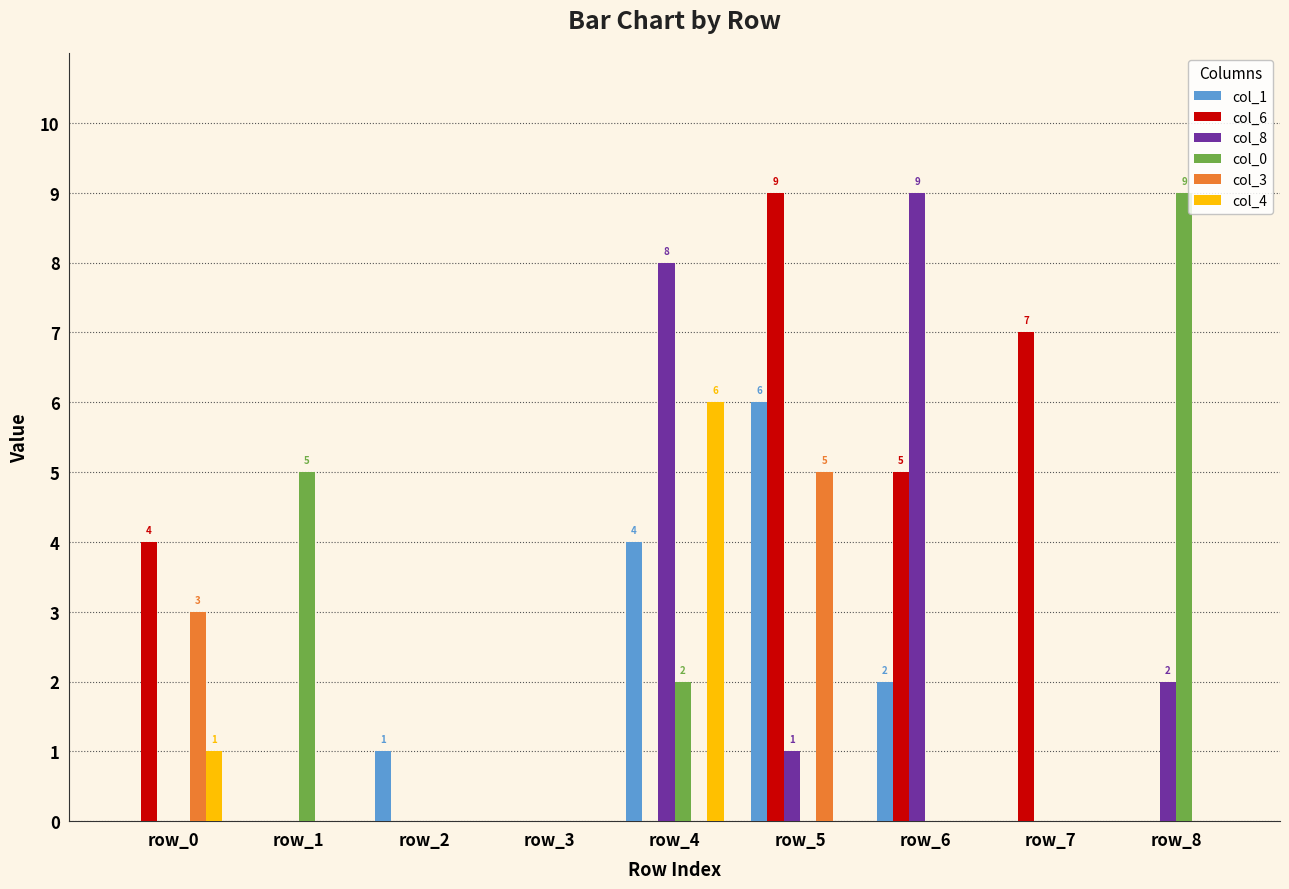

Between row_1 and row_7, which series saw the biggest shift?

col_6